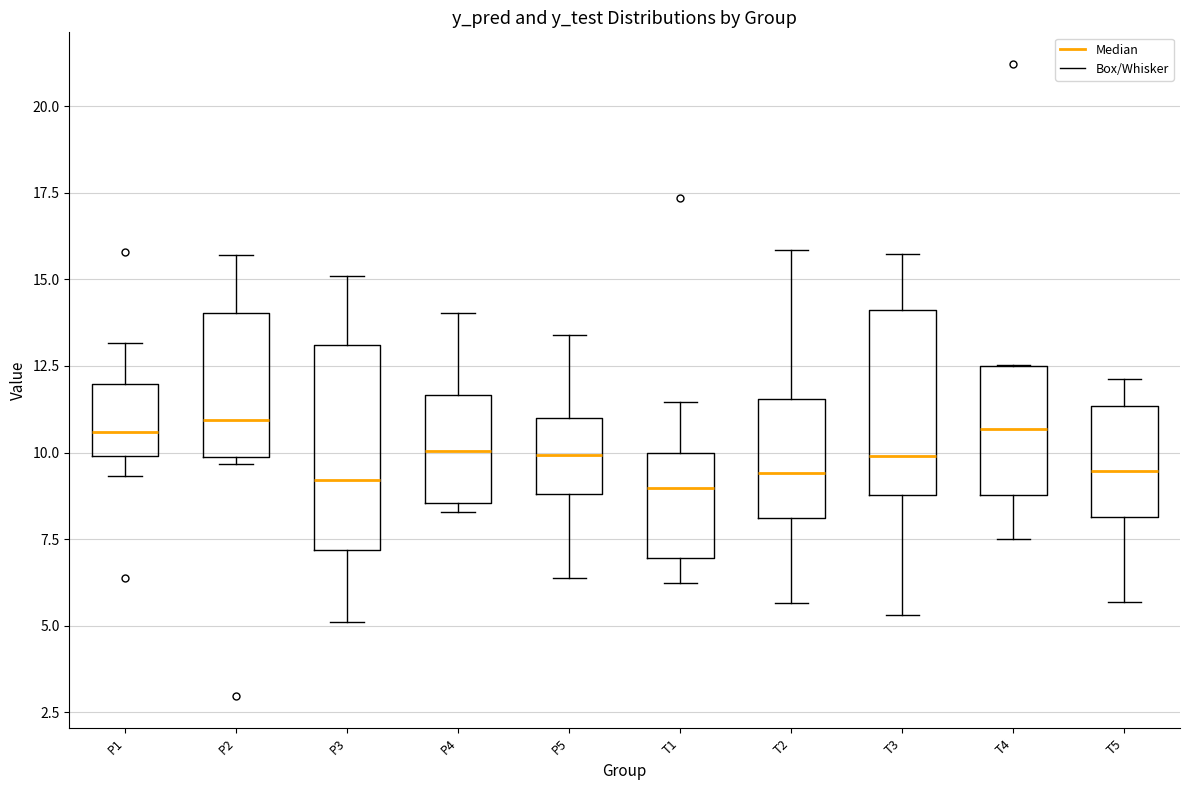

Reading left to right, transcribe this box plot: for each box, give where its median line is, the range the box spans, and where its two whiskers end, as read against the y-axis. The values are not printed on the chart, so give them approximately, as read against the axis.

P1: median 10.5, box 10.0 to 12.0, whiskers 9.5 to 13.0
P2: median 11.0, box 10.0 to 14.0, whiskers 9.5 to 15.5
P3: median 9.0, box 7.0 to 13.0, whiskers 5.0 to 15.0
P4: median 10.0, box 8.5 to 11.5, whiskers 8.5 (just below the box's lower edge) to 14.0
P5: median 10.0, box 9.0 to 11.0, whiskers 6.5 to 13.5
T1: median 9.0, box 7.0 to 10.0, whiskers 6.0 to 11.5
T2: median 9.5, box 8.0 to 11.5, whiskers 5.5 to 16.0
T3: median 10.0, box 9.0 to 14.0, whiskers 5.5 to 15.5
T4: median 10.5, box 9.0 to 12.5, whiskers 7.5 to 12.5
T5: median 9.5, box 8.0 to 11.5, whiskers 5.5 to 12.0